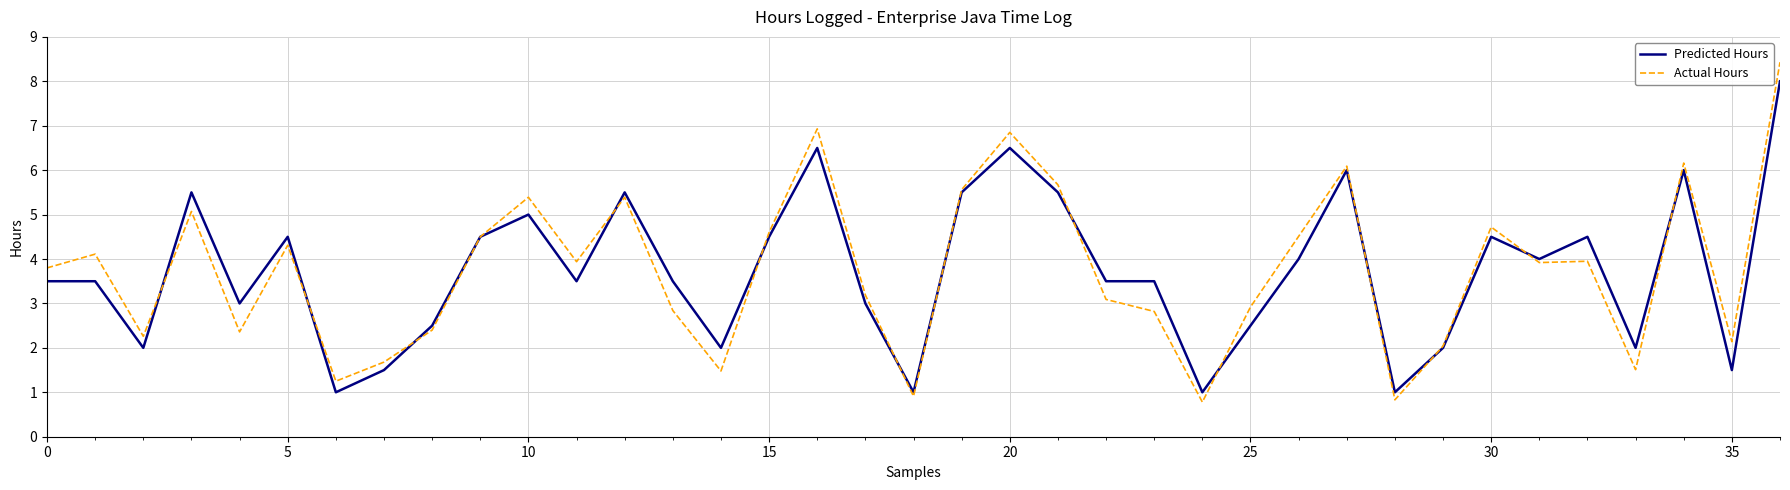

Which series has the widest spread of values?

Actual Hours